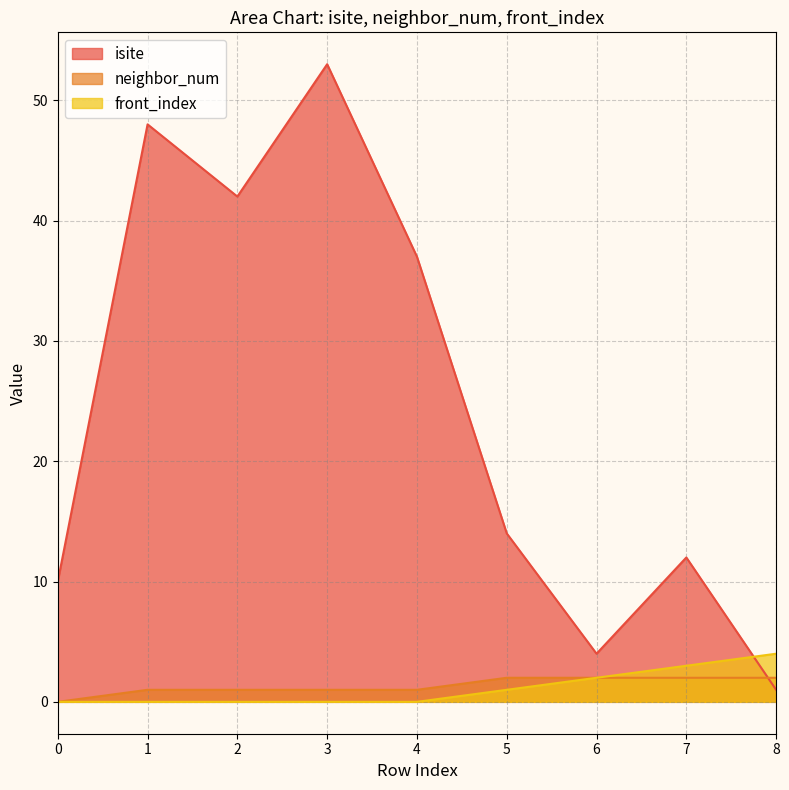

True or false: neighbor_num and front_index cross at least once.

False